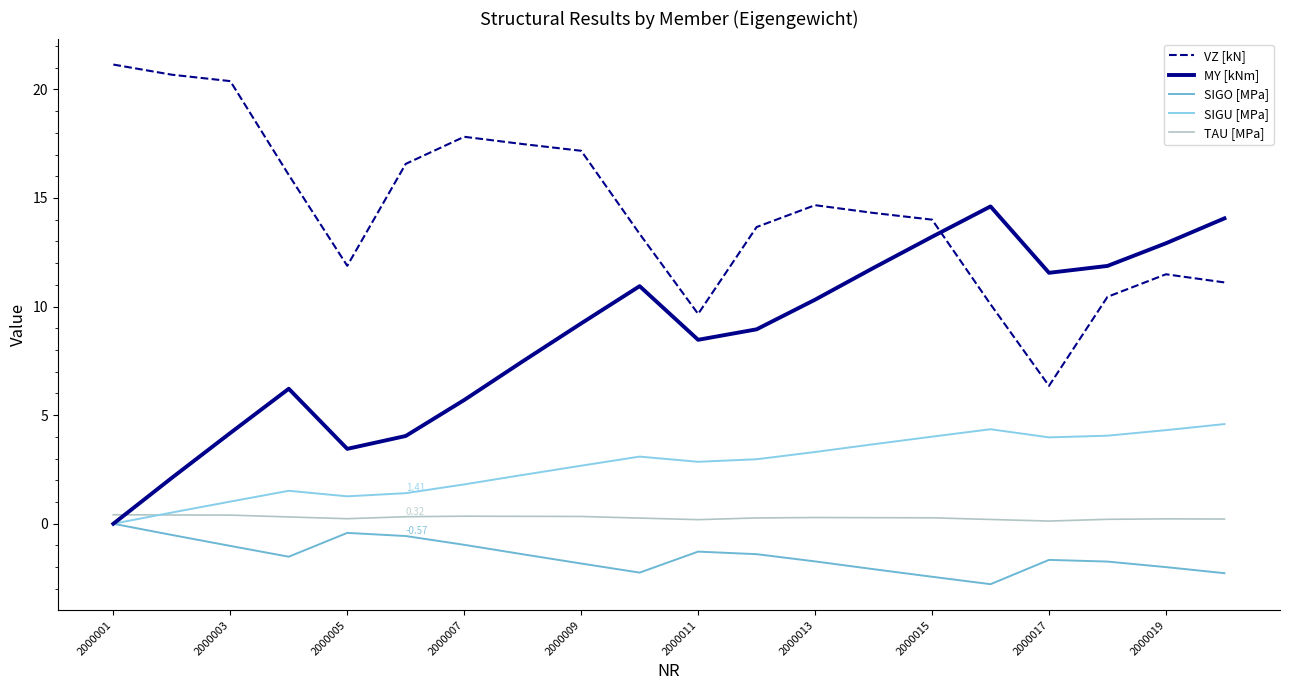

True or false: VZ [kN] and SIGU [MPa] intersect in this chart.

False